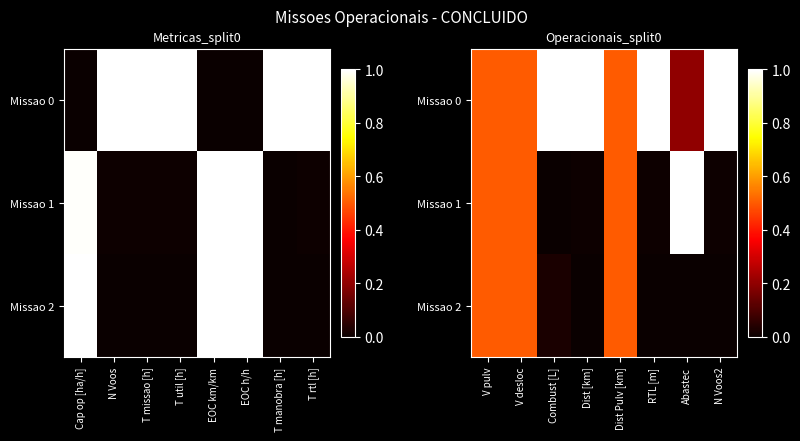

Rank the series at V pulv from lowest to highest value.

Missao 0, Missao 1, Missao 2